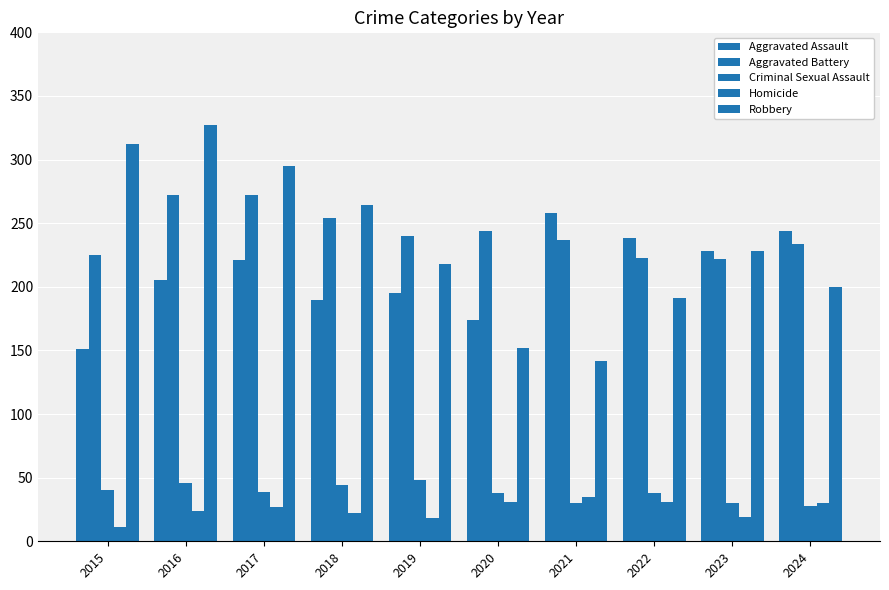

How many bars are there in total?

50